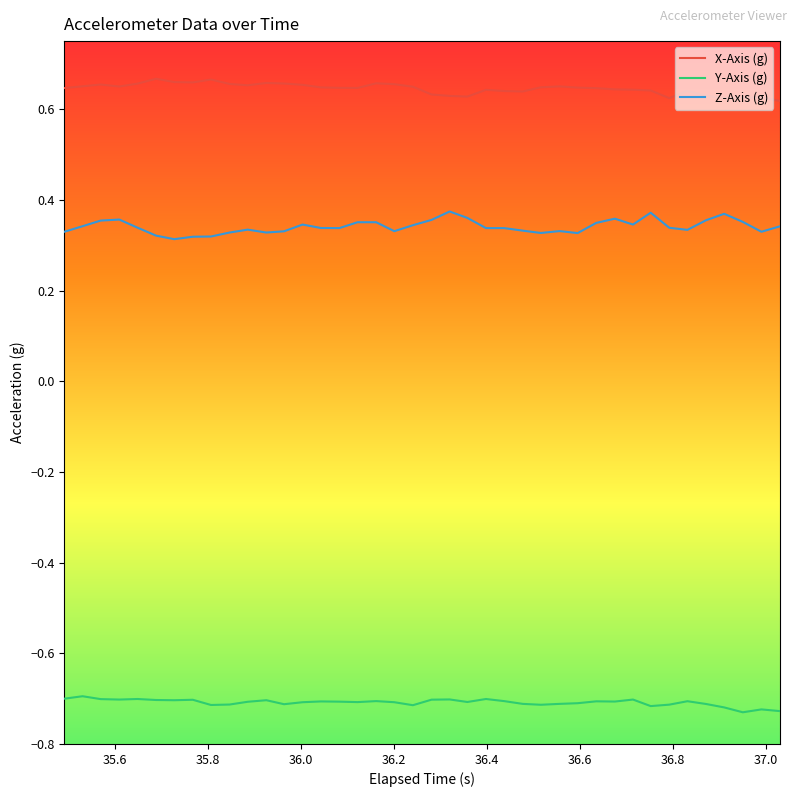

True or false: X-Axis (g) and Y-Axis (g) cross at least once.

False